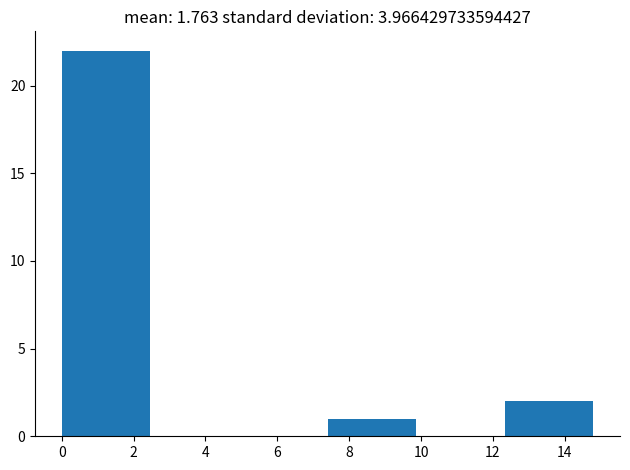

What is the height of the bar covering 7.4 to 9.8 on the x-axis? Neither the bar edges nor the heights are printed on the chart, so give them approximately, as read against the axes.

1